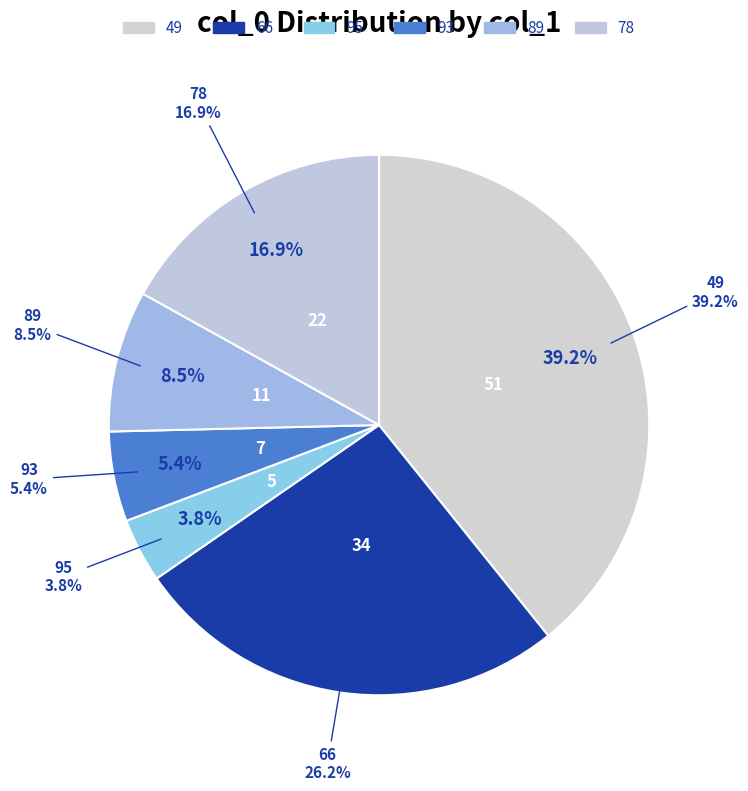

The 49 slice represents 47% of the pie. True or false?

False